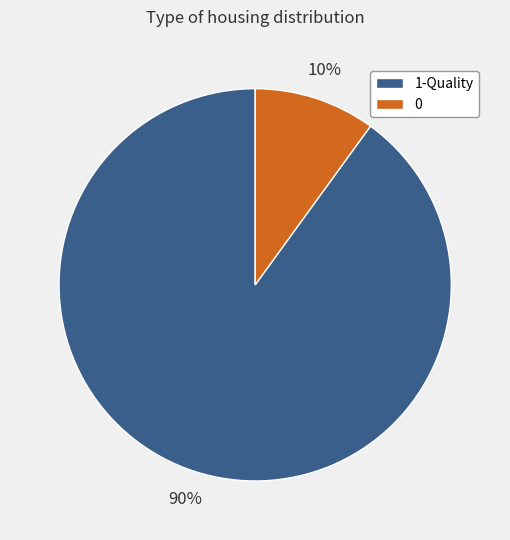

Which slice is the largest?

1-Quality